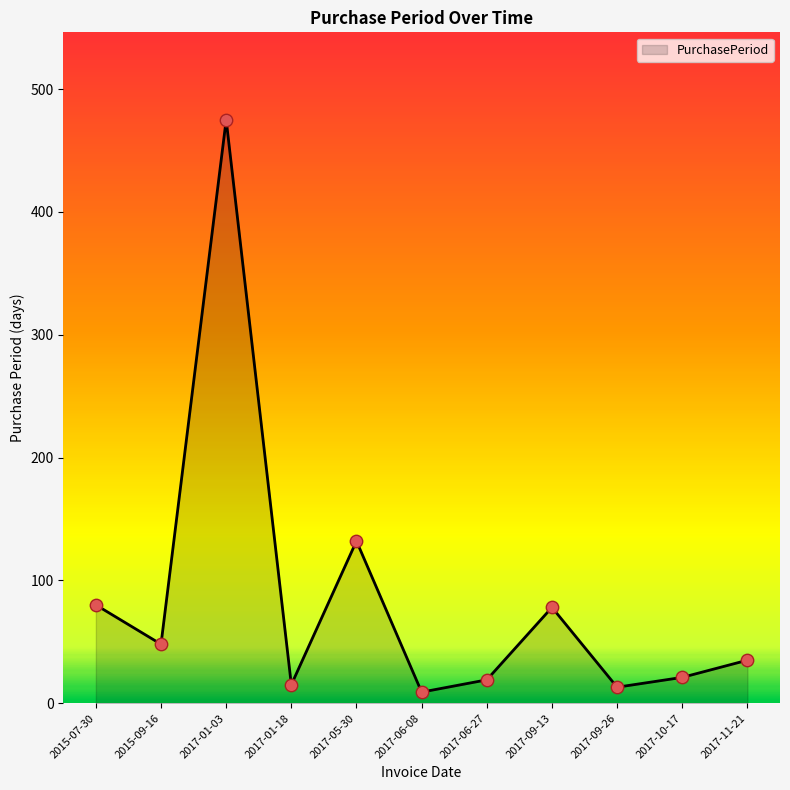

Which has a higher value, 2017-06-27 or 2015-07-30?

2015-07-30